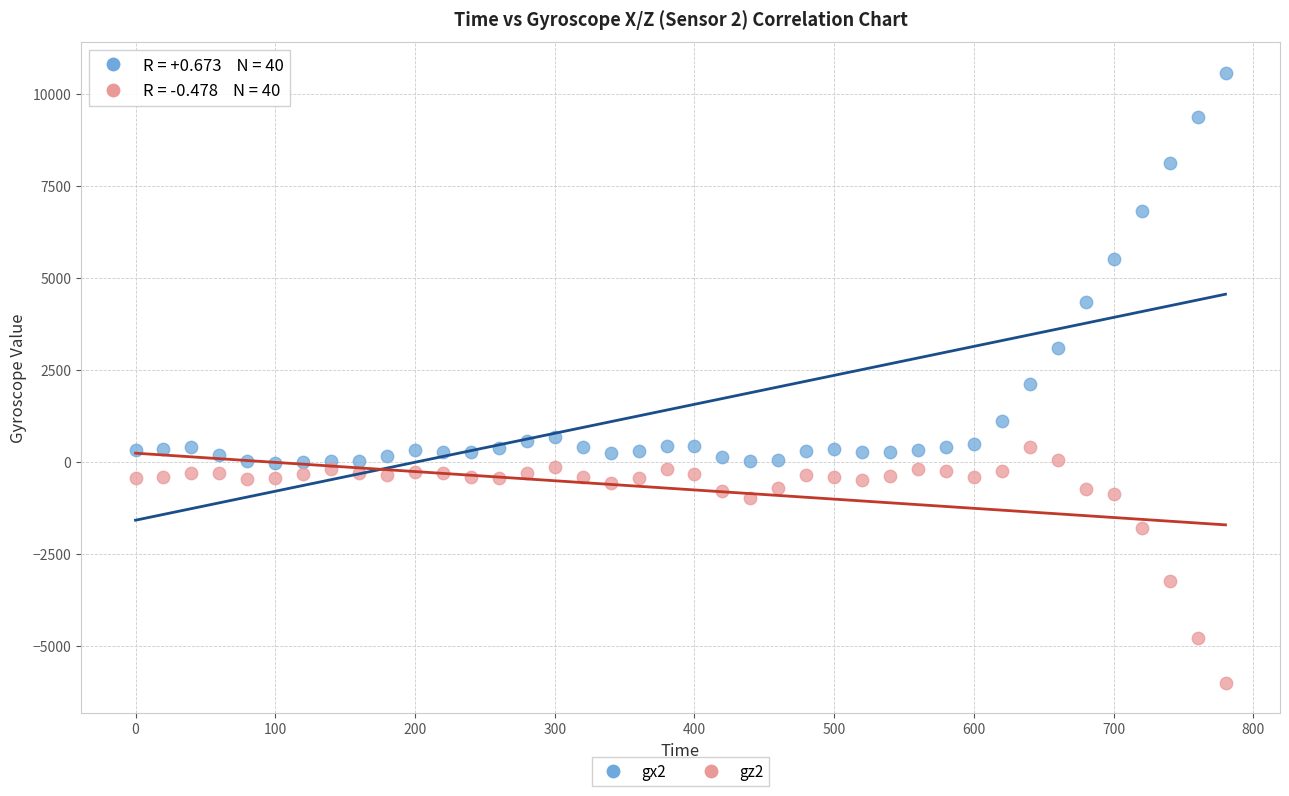

What is the X range (max minus min) for the scatter plot?

780